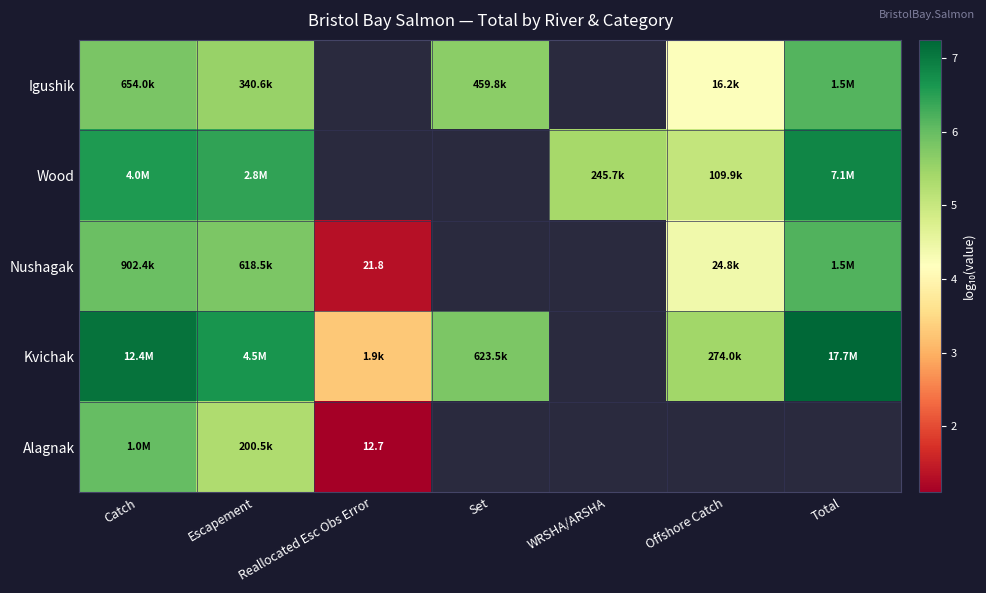

What is the approximate value of Wood at Escapement?

6.4